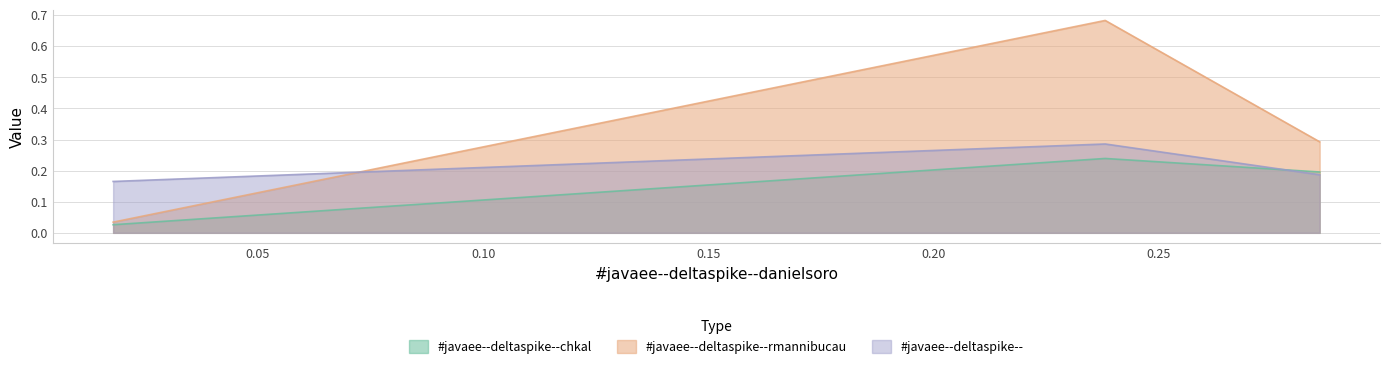

Does the chart have visible grid lines?

Yes